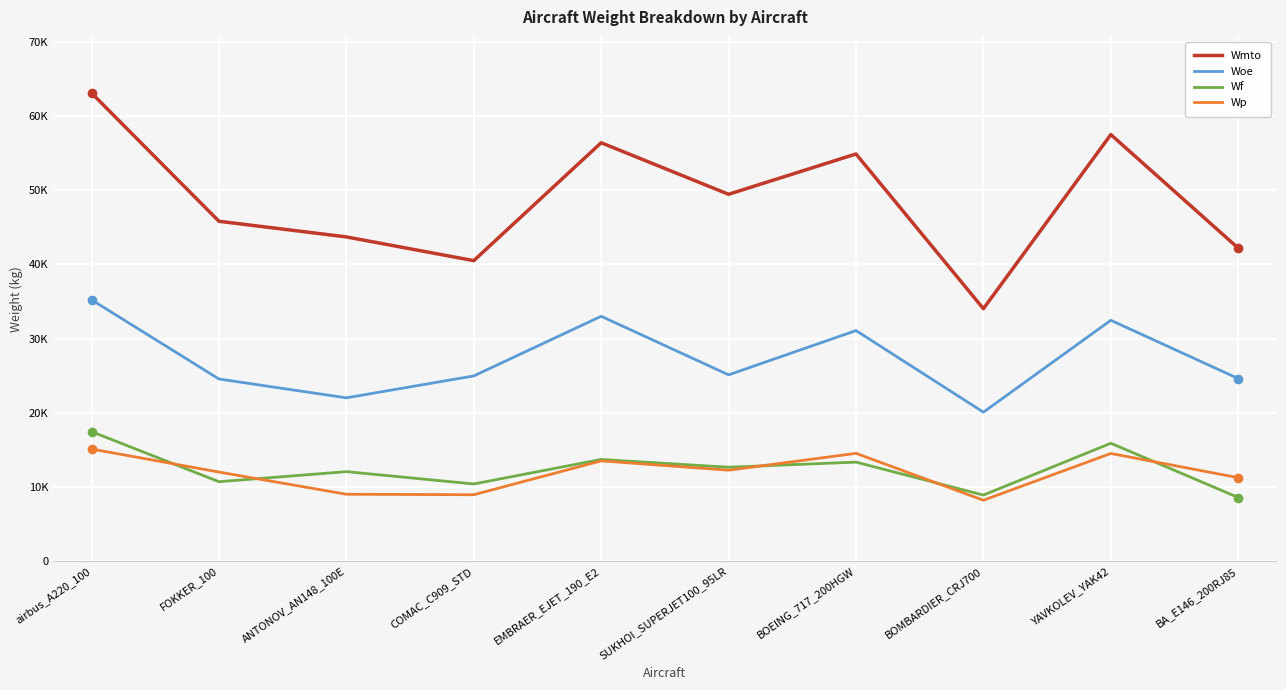

True or false: Wmto and Wf cross at least once.

False